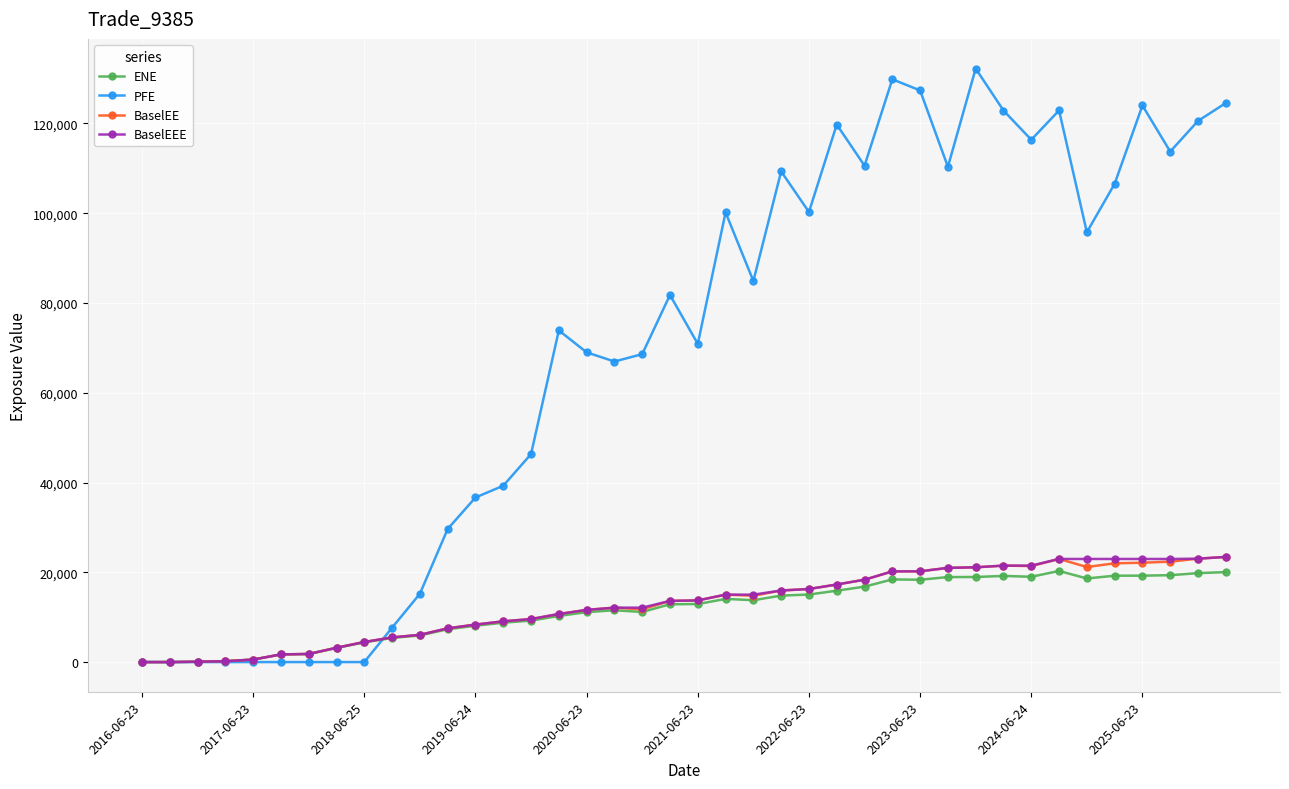

How many series are shown in this chart?

4